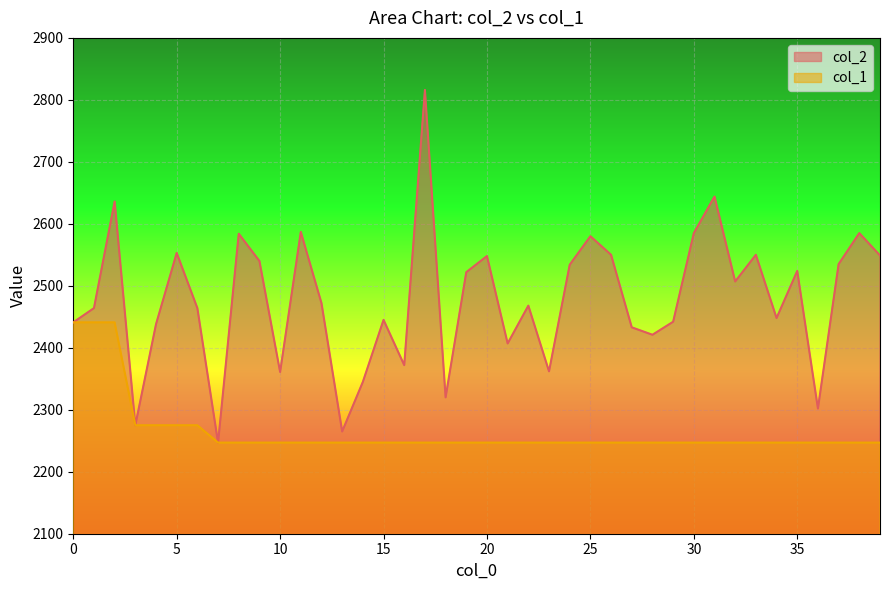

At how many categories does at least one series exceed 2561?

8